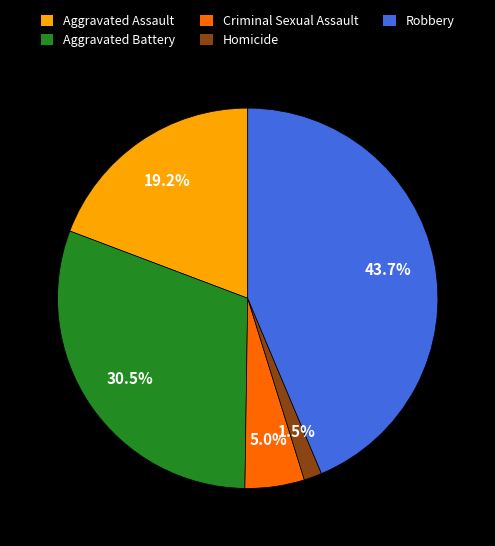

What percentage is the Criminal Sexual Assault slice, to the nearest percent?

5%